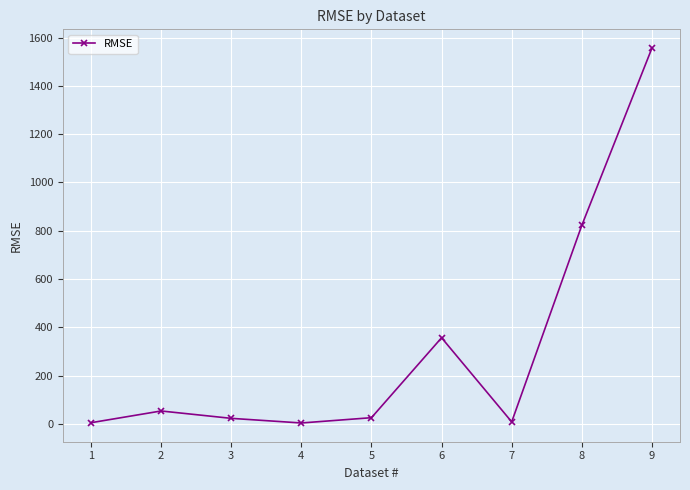

What is the sum of the values at 4 and 7?

11.1